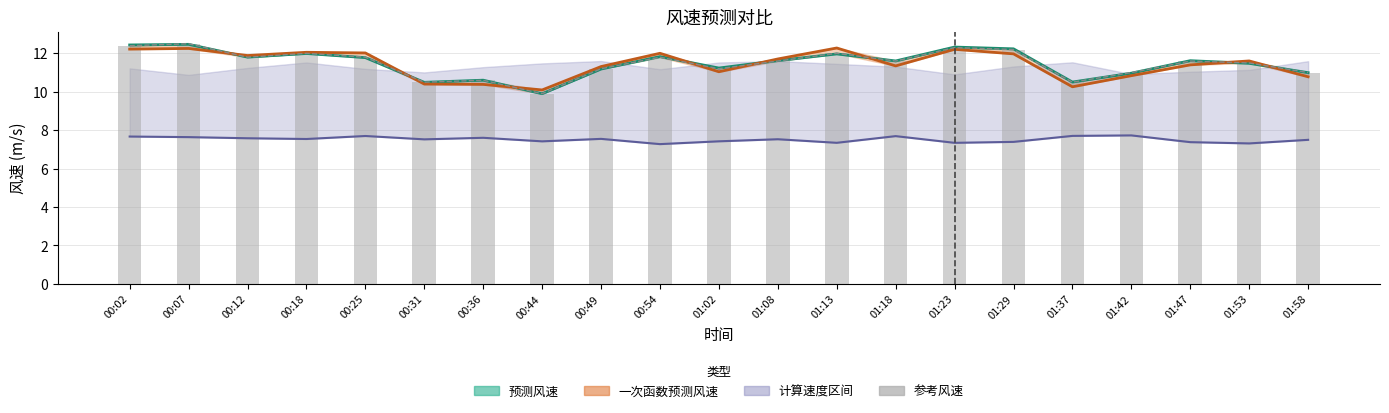

Reading left to right, list all the values displayed in this chart.

预测风速: 00:02=12.4	00:07=12.5	00:12=11.8	00:18=12.0	00:25=11.8	00:31=10.5	00:36=10.6	00:44=9.9	00:49=11.2	00:54=11.8	01:02=11.2	01:08=11.6	01:13=12.0	01:18=11.6	01:23=12.3	01:29=12.2	01:37=10.5	01:42=11.0	01:47=11.6	01:53=11.5	01:58=11.0
一次函数预测风速: 00:02=12.2	00:07=12.3	00:12=11.9	00:18=12.1	00:25=12.0	00:31=10.4	00:36=10.4	00:44=10.1	00:49=11.3	00:54=12.0	01:02=11.0	01:08=11.7	01:13=12.3	01:18=11.3	01:23=12.2	01:29=12.0	01:37=10.3	01:42=10.8	01:47=11.4	01:53=11.6	01:58=10.8
预测计算速度(缩放): 00:02=7.7	00:07=7.6	00:12=7.6	00:18=7.5	00:25=7.7	00:31=7.5	00:36=7.6	00:44=7.4	00:49=7.5	00:54=7.3	01:02=7.4	01:08=7.5	01:13=7.3	01:18=7.7	01:23=7.3	01:29=7.4	01:37=7.7	01:42=7.7	01:47=7.4	01:53=7.3	01:58=7.5
参考线: 00:02=12.4	00:07=12.5	00:12=11.8	00:18=12.0	00:25=11.8	00:31=10.5	00:36=10.6	00:44=9.9	00:49=11.2	00:54=11.8	01:02=11.2	01:08=11.6	01:13=12.0	01:18=11.6	01:23=12.3	01:29=12.2	01:37=10.5	01:42=11.0	01:47=11.6	01:53=11.5	01:58=11.0
参考风速: 00:02=12.4	00:07=12.5	00:12=11.8	00:18=12.0	00:25=11.8	00:31=10.5	00:36=10.6	00:44=9.9	00:49=11.2	00:54=11.8	01:02=11.2	01:08=11.6	01:13=12.0	01:18=11.6	01:23=12.3	01:29=12.2	01:37=10.5	01:42=11.0	01:47=11.6	01:53=11.5	01:58=11.0